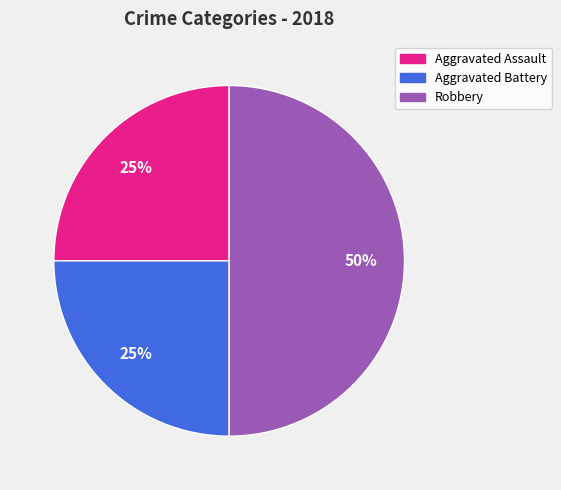

Which category has the biggest portion of the pie?

Robbery